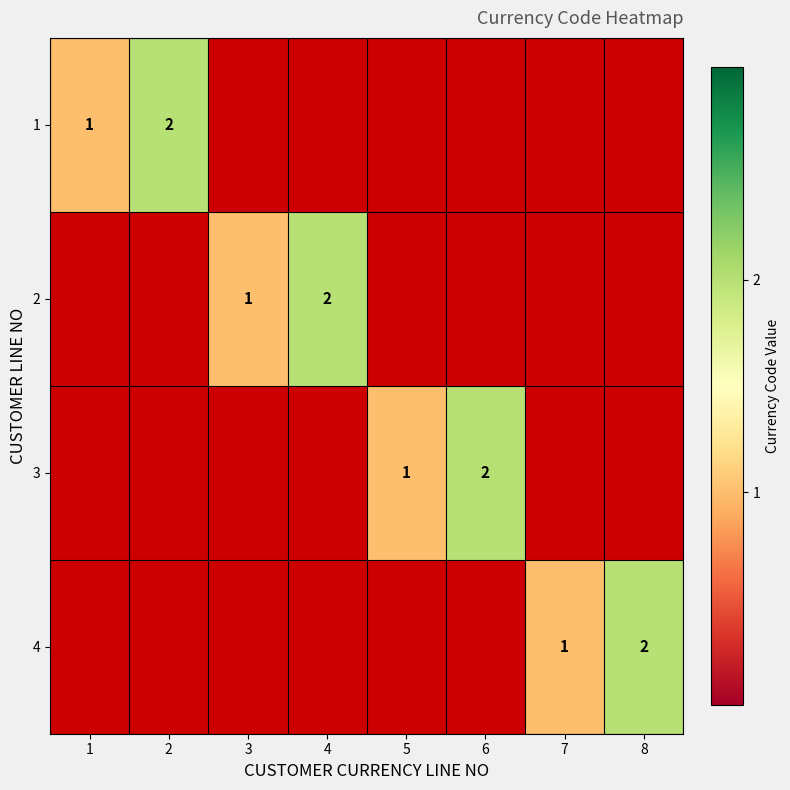

True or false: 3 has a value of 3.3 at 6.

False